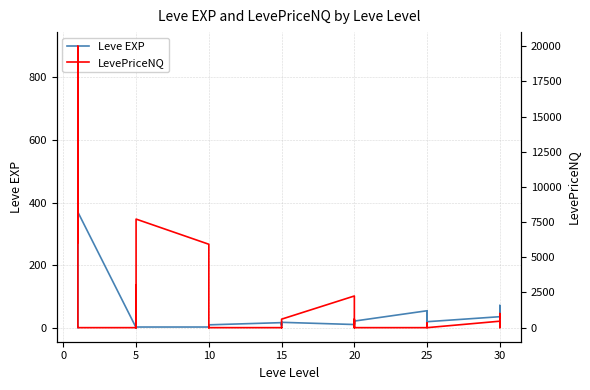

What are all the series names shown in the legend?

Leve EXP, LevePriceNQ